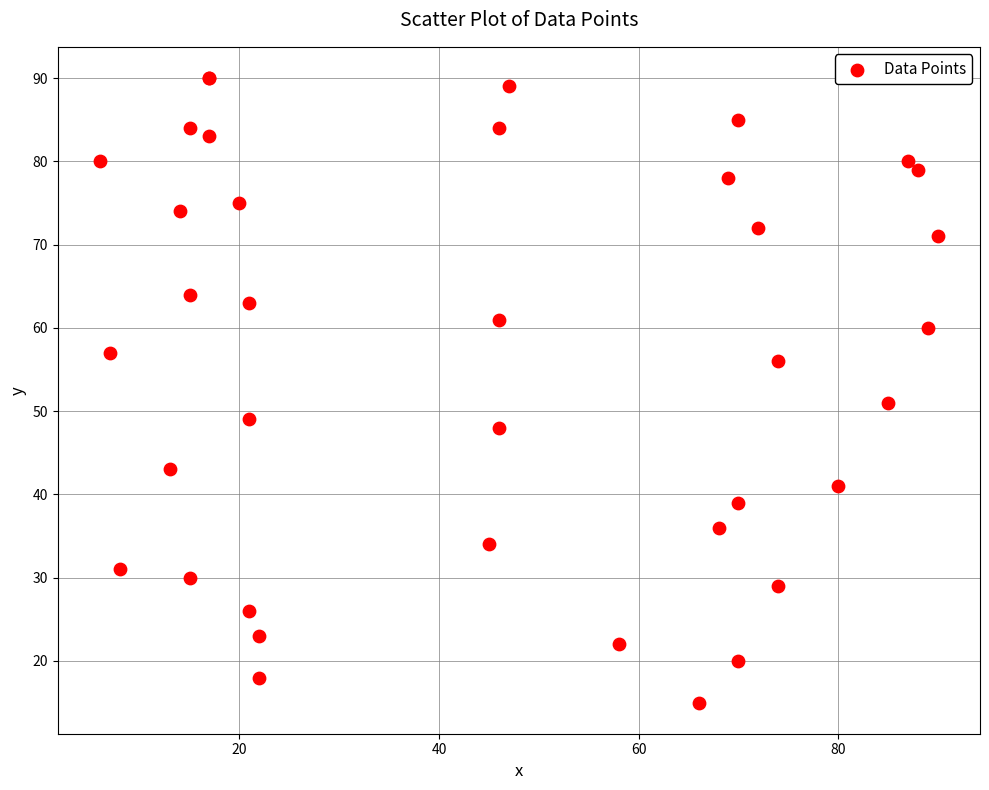

What Y value in the scatter plot is closest to 52?

51